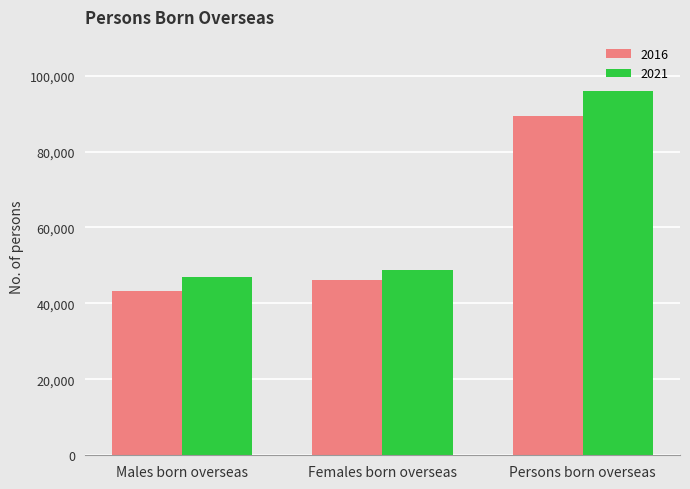

Does the chart contain any negative values?

No